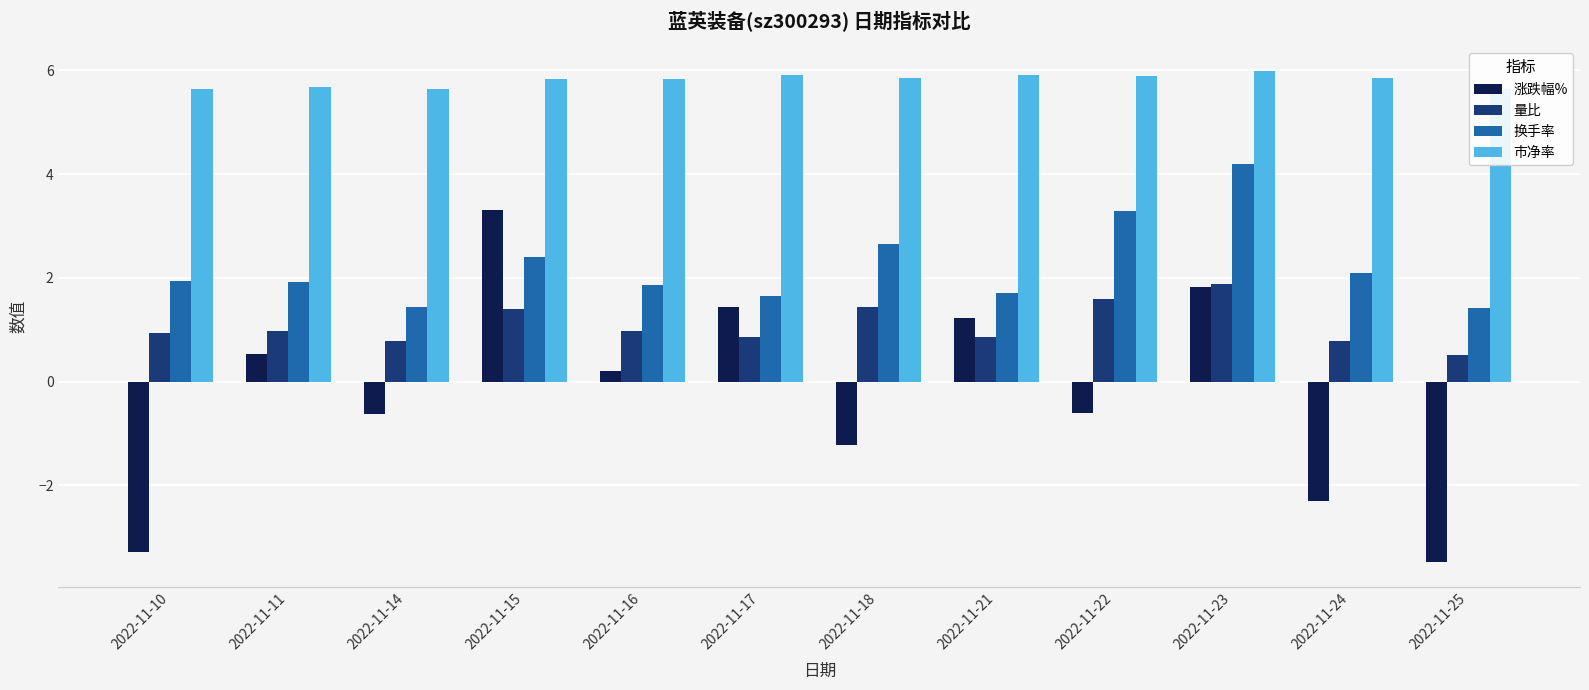

Which series has the widest spread of values?

涨跌幅%